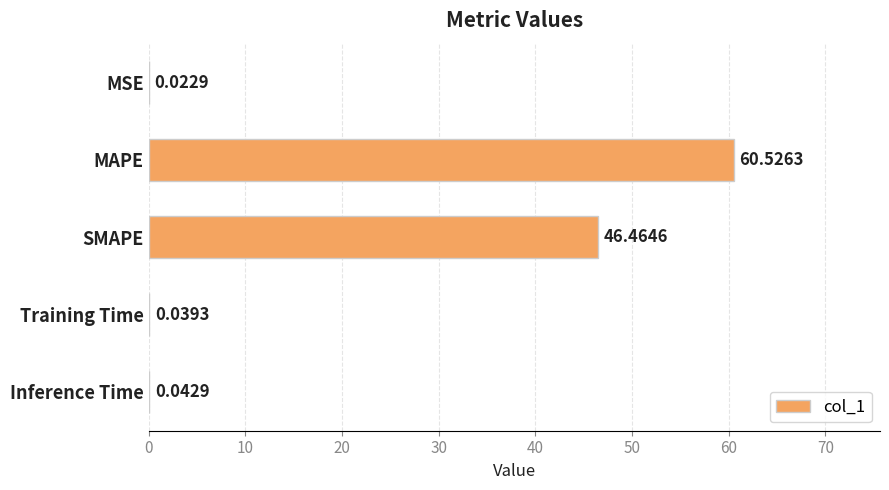

What is the sum of all values?

107.1